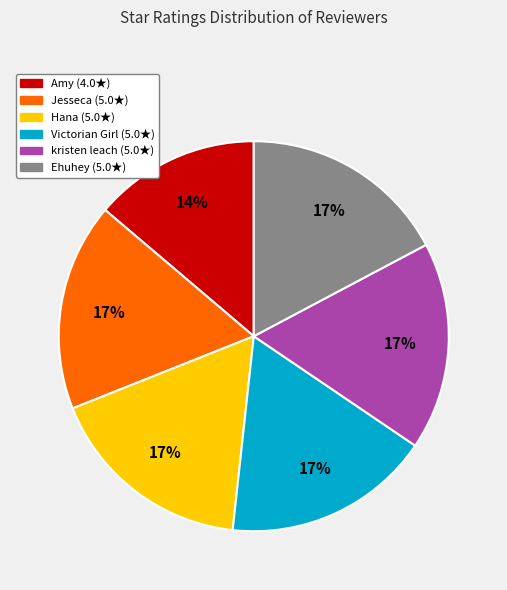

True or false: kristen leach accounts for 17% of the total.

True